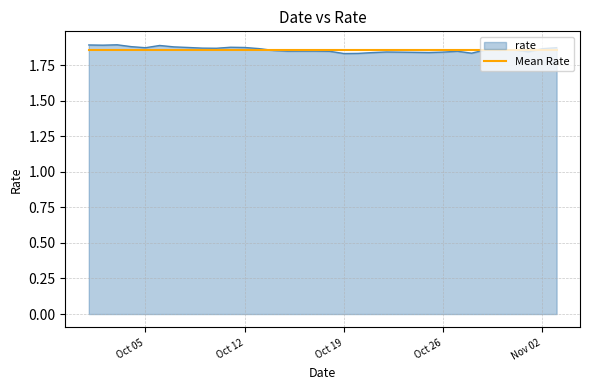

Which series has the largest range (max minus min)?

rate